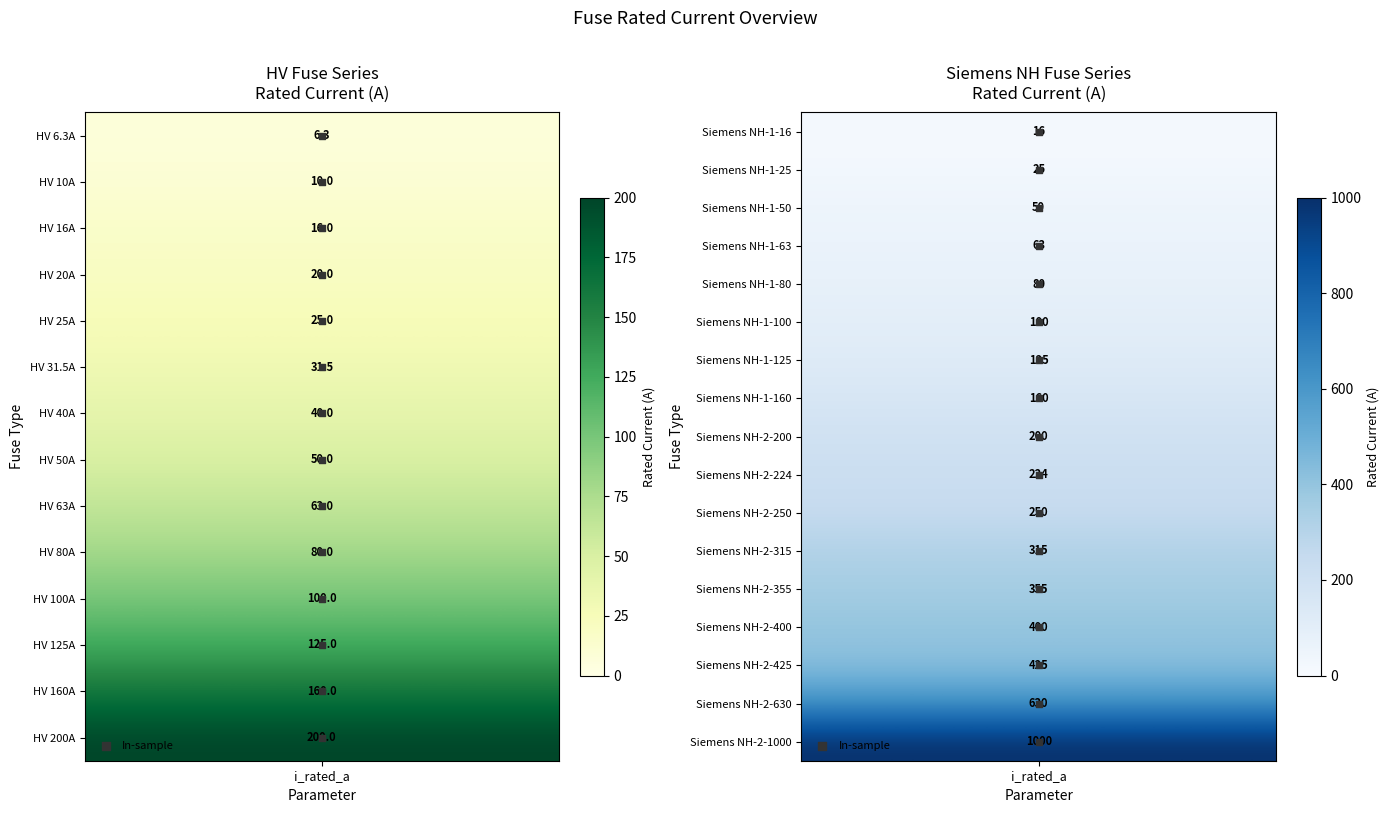

True or false: the data shows 2 at i_rated_a.

False